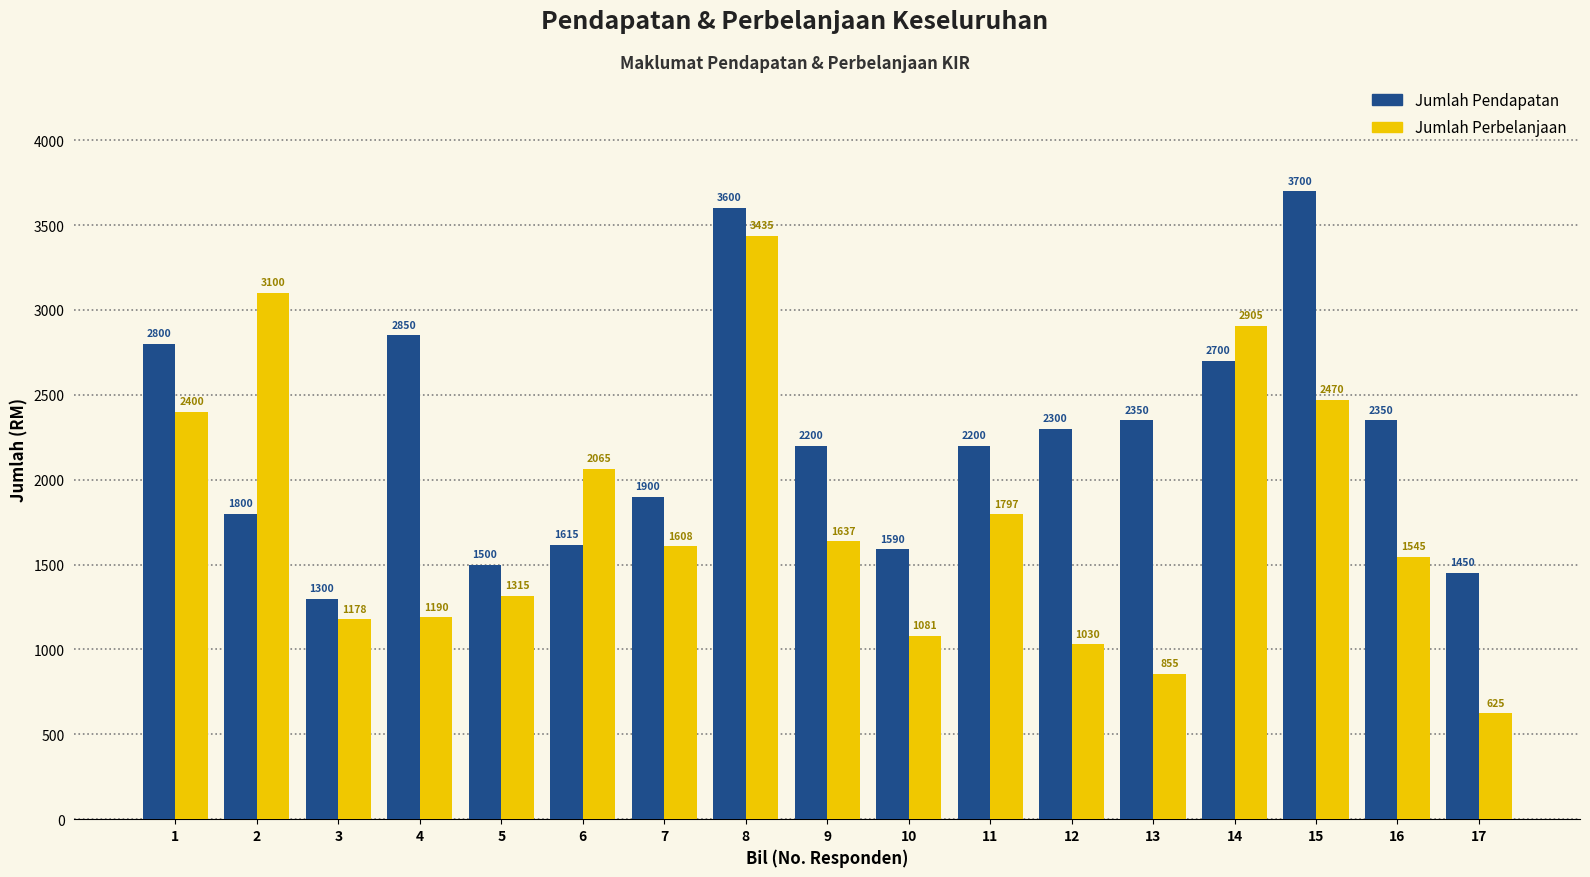

What is the value of the Jumlah Perbelanjaan bar at the 12th from the left?

1030.0